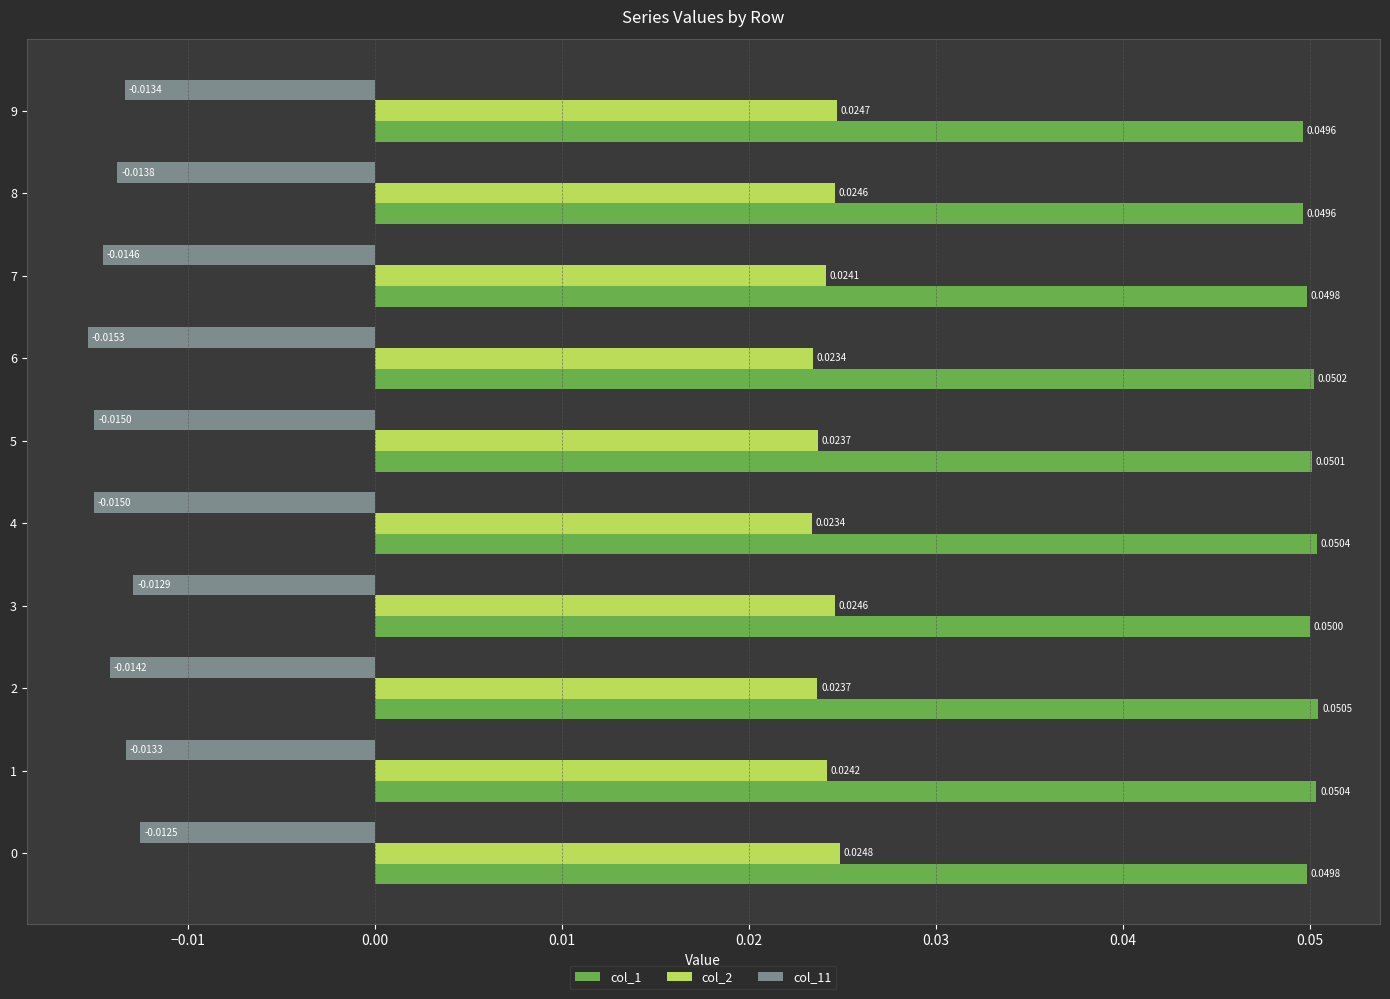

At how many categories does at least one series exceed 0?

10